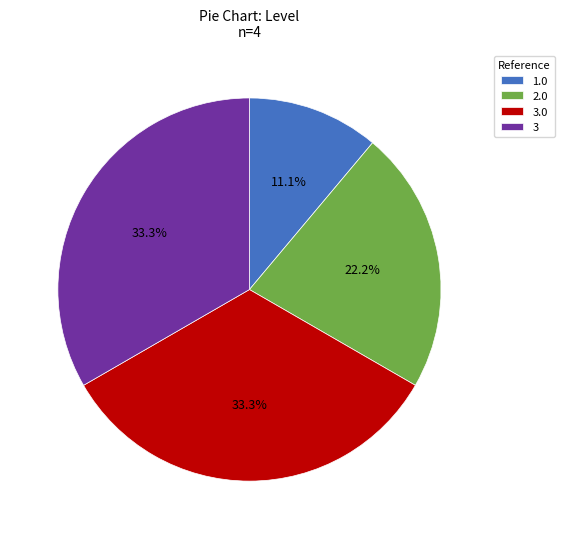

True or false: 3.0 accounts for 33% of the total.

True